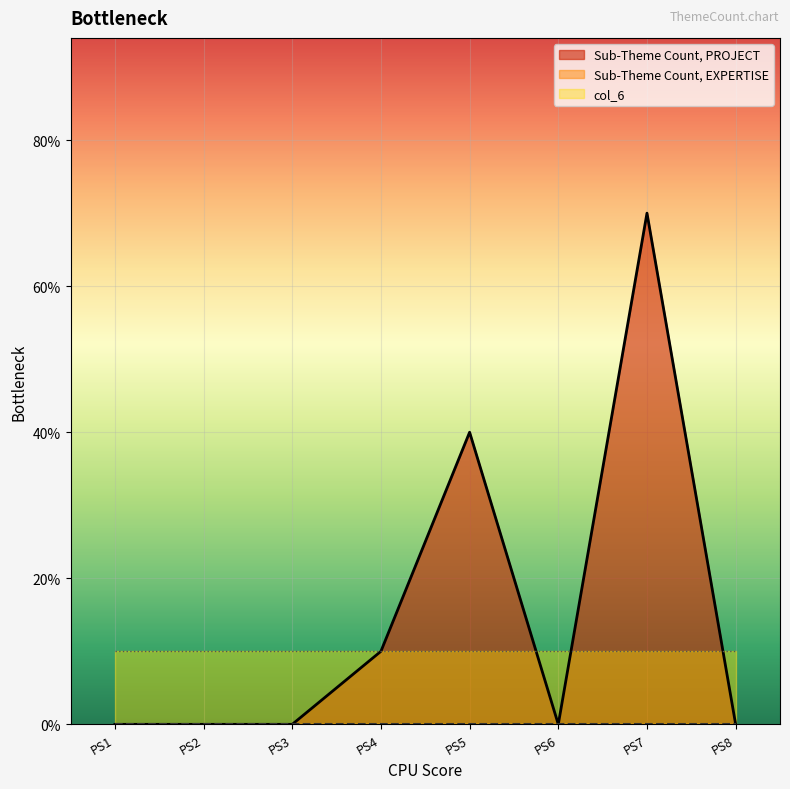

How many lines are shown in the chart?

3